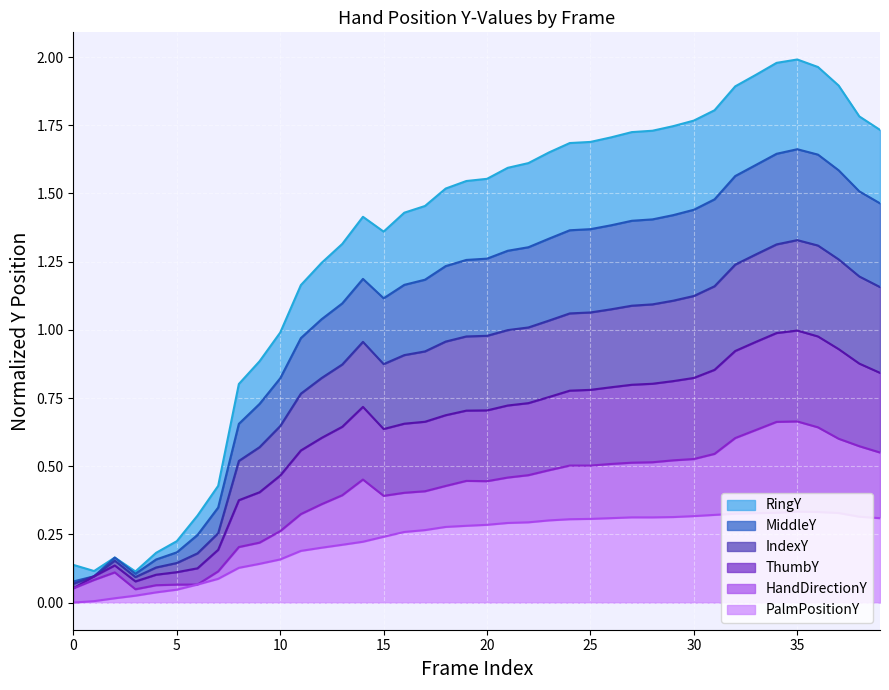

Which has a higher value, 9 or 0?

9